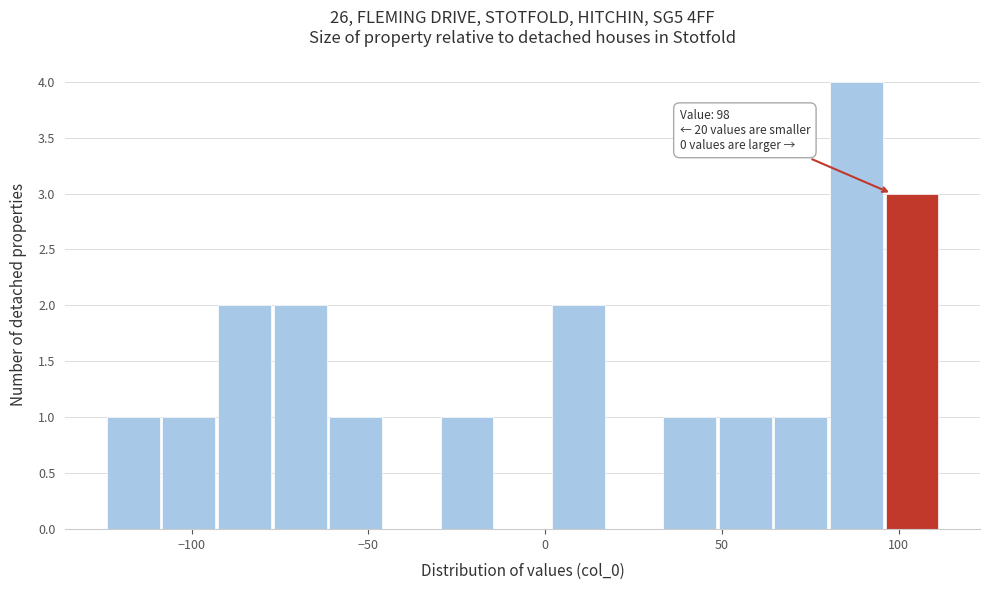

Around what value on the x-axis is the tallest bar? Give the approximate position of its centre, as read against the axis.

90